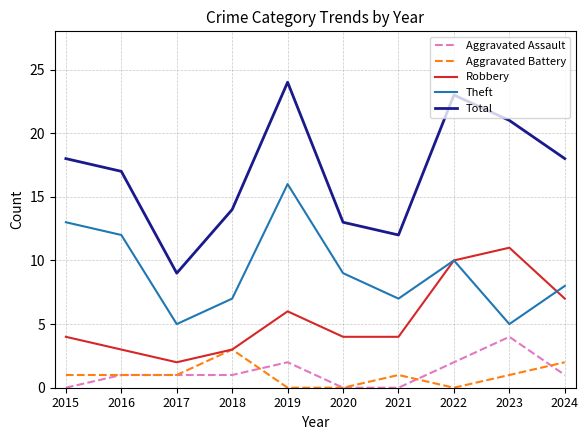

What is the spread (max minus min) of values at 2017?

8